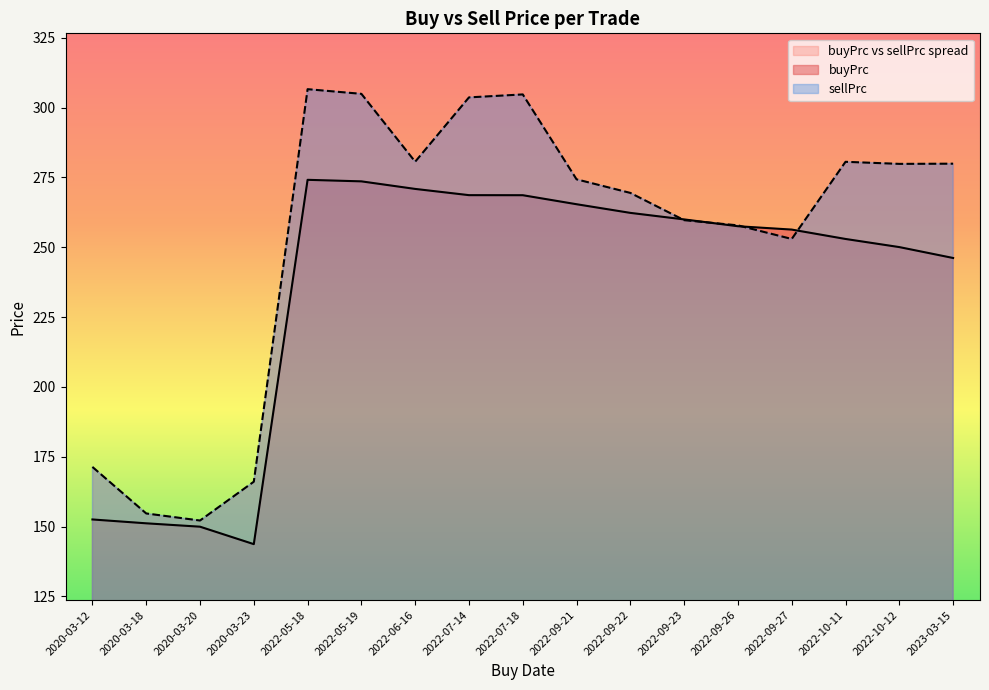

Which series changed the most between 2020-03-18 and 2022-09-26?

buyPrc